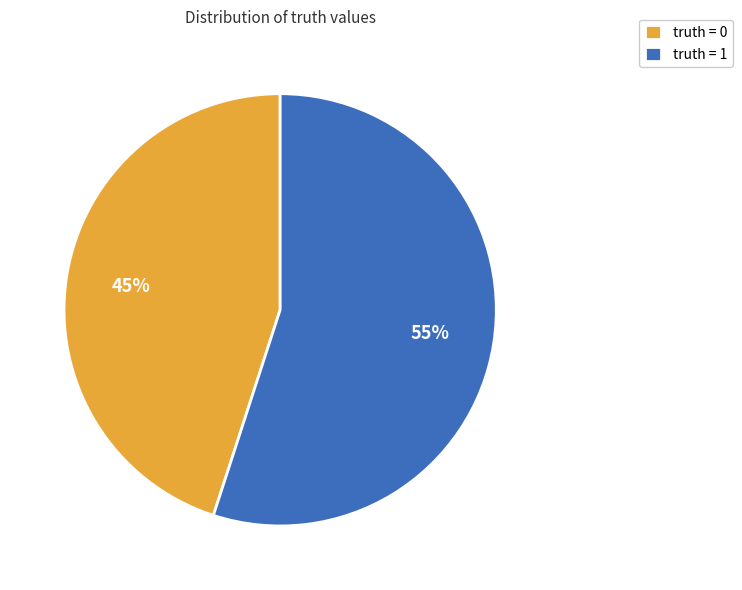

Rank the categories by value from highest to lowest.

truth = 1, truth = 0